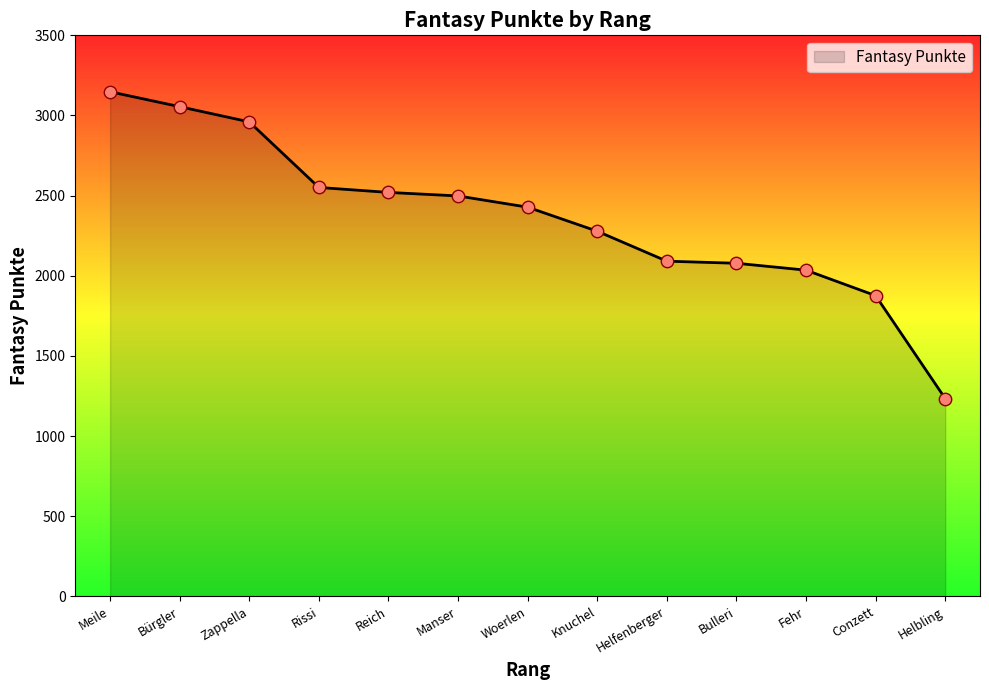

What is the change in value from Zappella to Bulleri?

-882